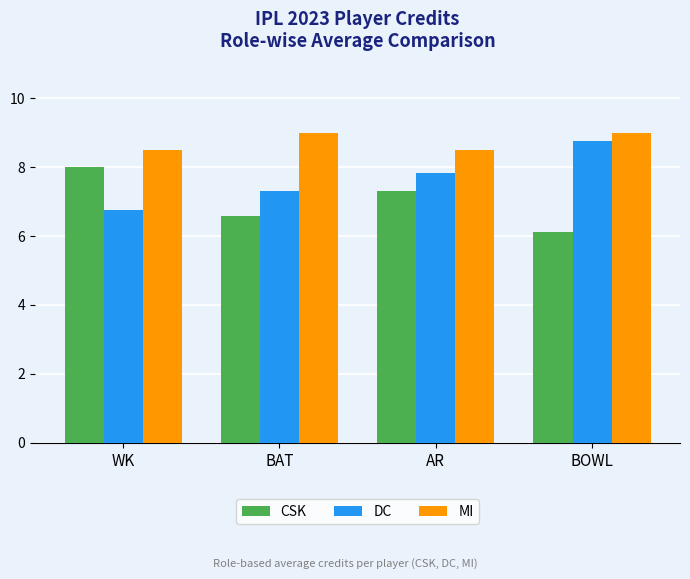

What is the difference between the maximum and minimum values in the MI series?

0.5